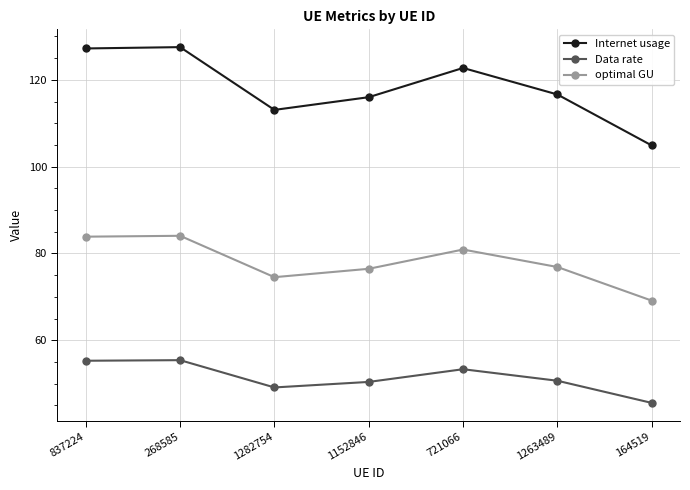

True or false: Data rate and optimal GU cross at least once.

False